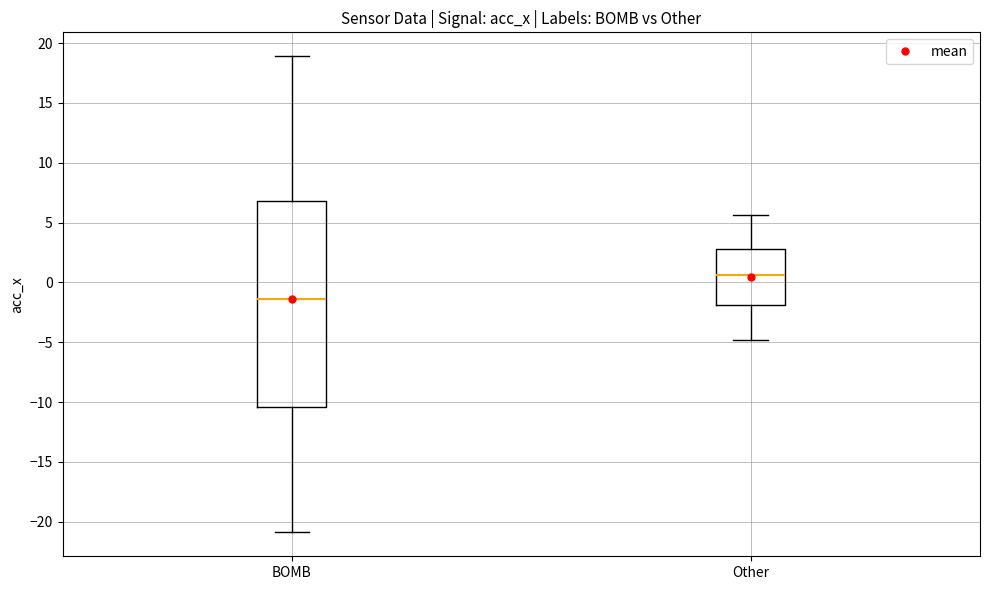

Reading left to right, transcribe this box plot: for each box, give where its median line is, the range the box spans, and where its two whiskers end, as read against the y-axis. The values are not printed on the chart, so give them approximately, as read against the axis.

BOMB: median -1.5, box -10.5 to 7.0, whiskers -21.0 to 19.0
Other: median 0.5, box -2.0 to 3.0, whiskers -5.0 to 5.5